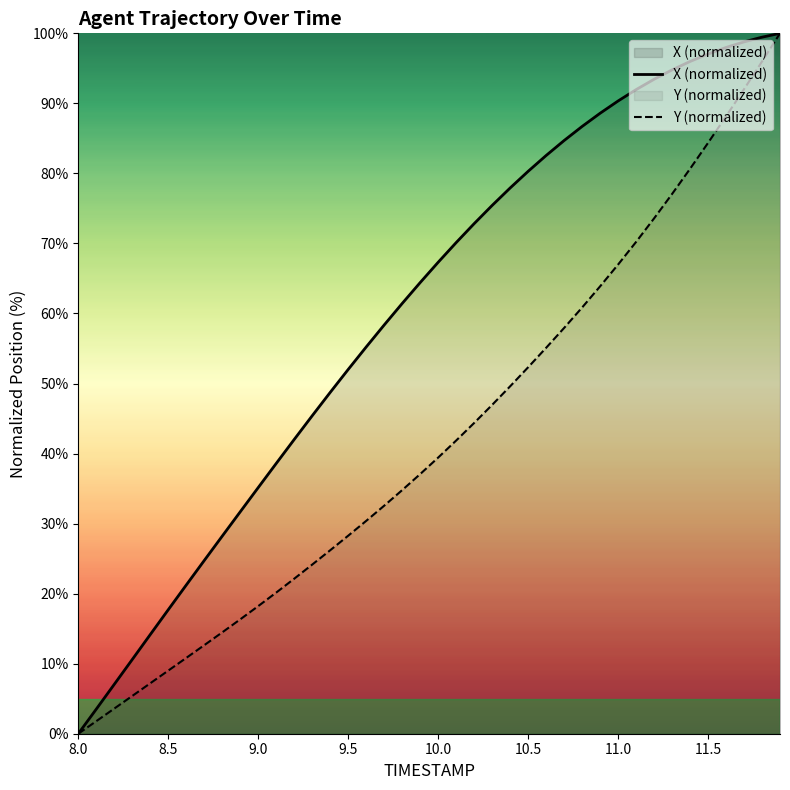

What is the approximate value of X (normalized) at 11.5?

97.0